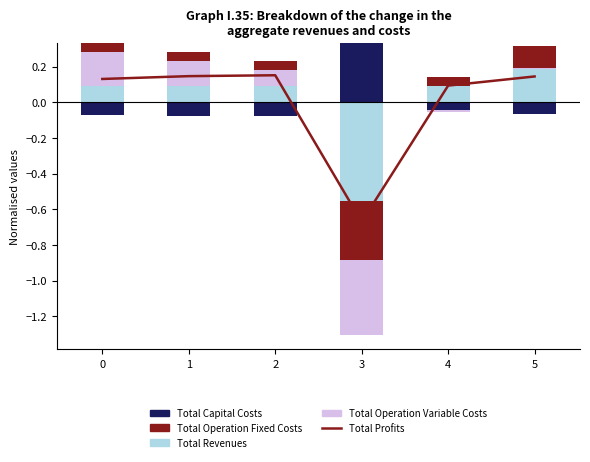

Which has a higher value, 4 or 1?

1